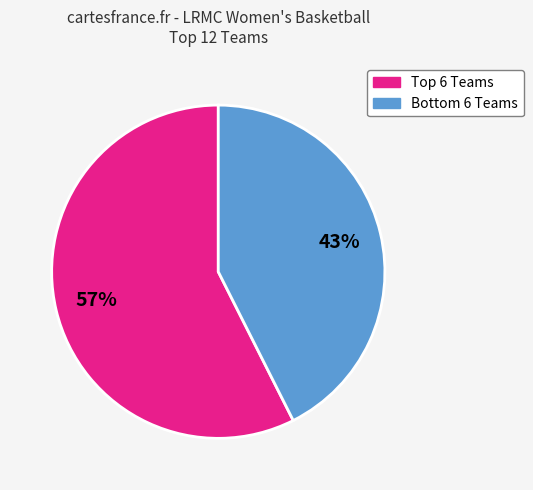

To the nearest percent, what is the average slice percentage?

50%